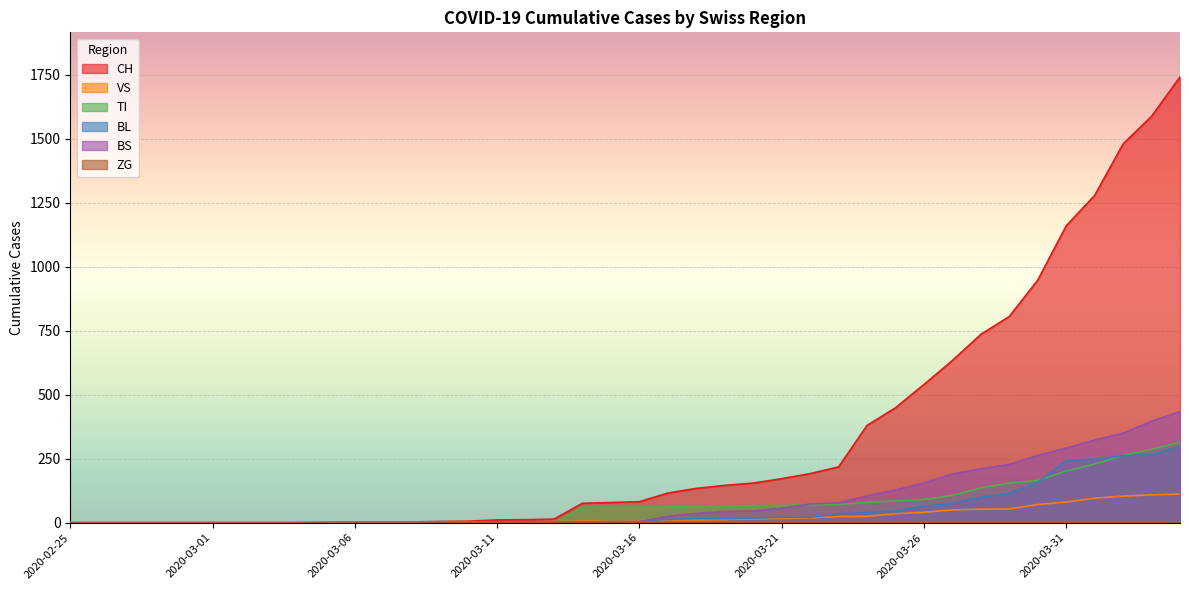

Reading left to right, what are all the values shown in this chart?

CH: 0	0	0	0	0	0	0	0	0	2	3	3	3	5	6	11	12	14	76	79	82	116	134	146	155	172	192	218	380	449	540	634	736	806	948	1160	1279	1480	1588	1742
VS: 0	0	0	0	0	0	0	0	0	2	2	2	2	2	2	3	3	5	6	6	8	11	11	12	15	17	19	24	25	35	41	50	53	54	71	81	96	104	109	112
TI: 0	0	0	0	0	0	0	0	0	0	0	0	0	0	0	0	0	0	61	61	61	62	62	65	67	68	70	71	80	85	91	107	136	155	165	202	229	263	287	314
BL: 0	0	0	0	0	0	0	0	0	0	0	0	0	1	2	2	2	2	2	5	5	13	16	16	18	21	21	35	40	46	65	76	100	115	158	242	249	262	266	298
BS: 0	0	0	0	0	0	0	0	0	0	0	0	0	0	0	4	4	4	4	0	4	25	36	44	46	57	73	78	105	128	155	191	211	228	263	292	323	350	397	434